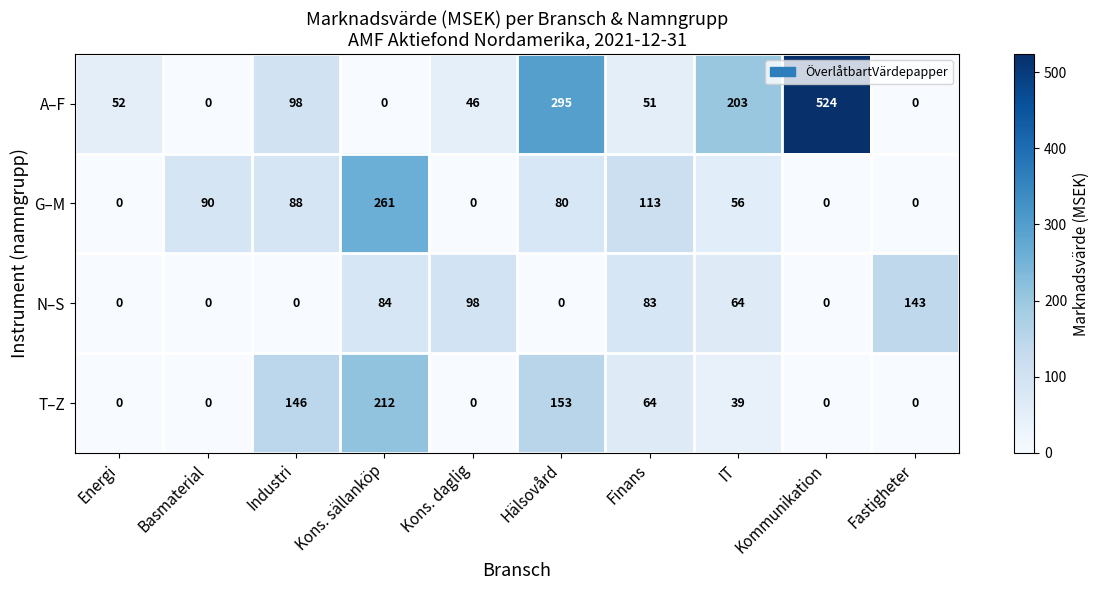

How many data points does each series have?

10